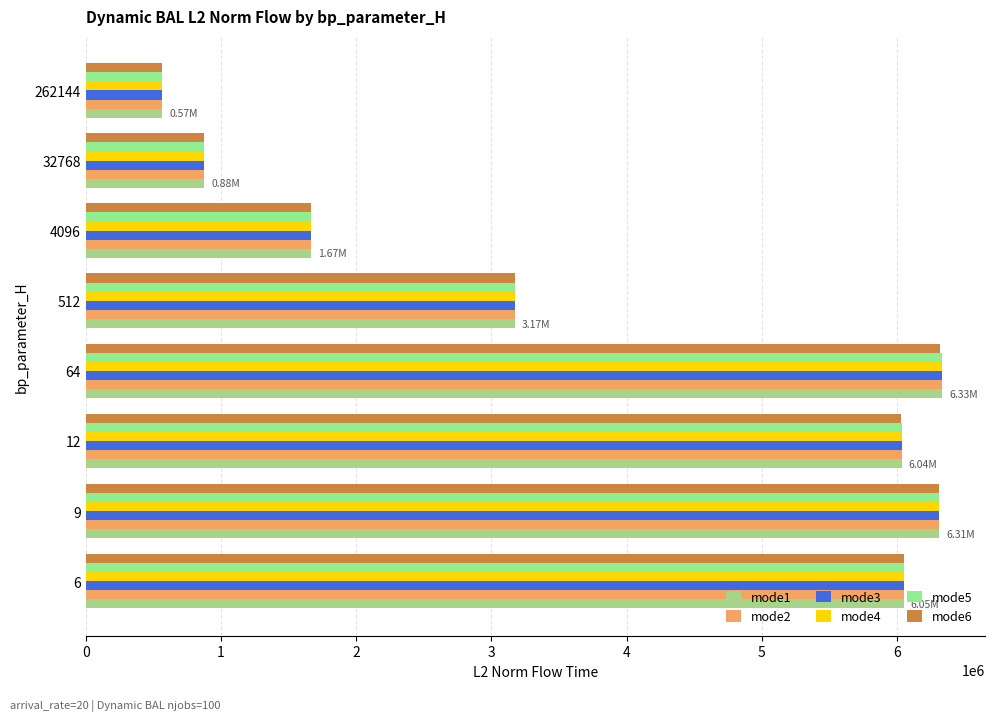

How many data points in mode3 are above 6035033?

4